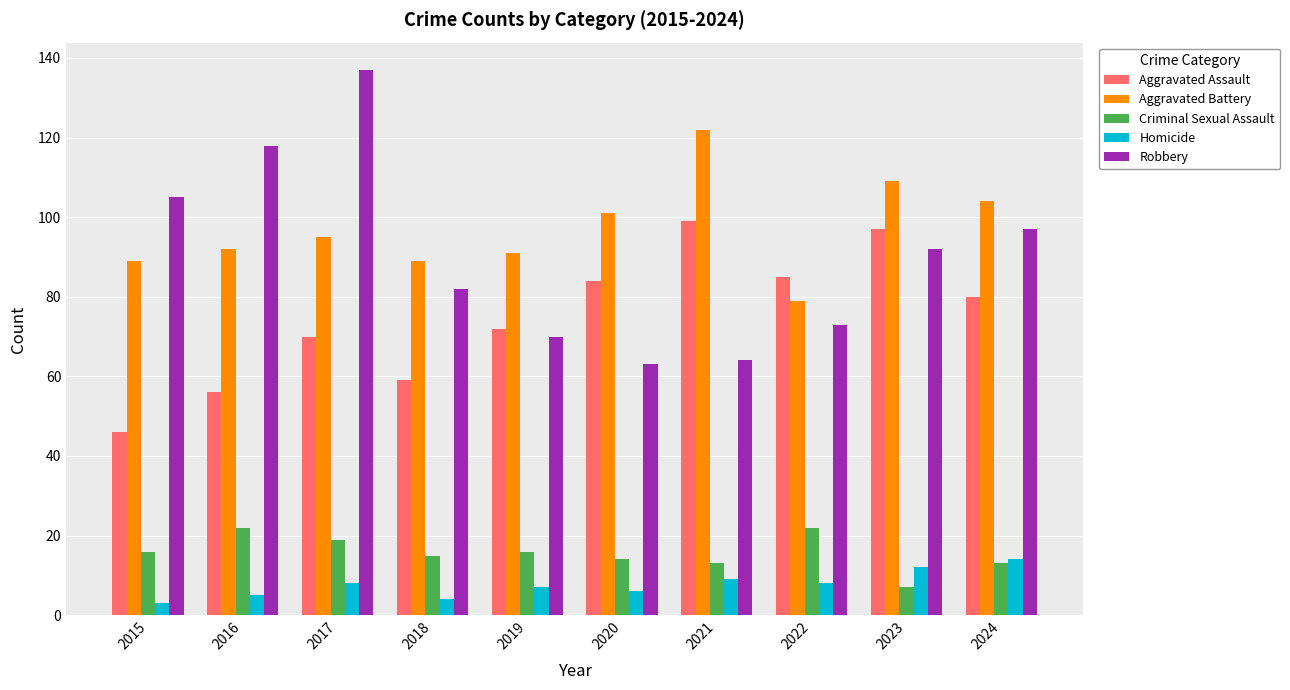

What is the maximum value for Homicide?

14